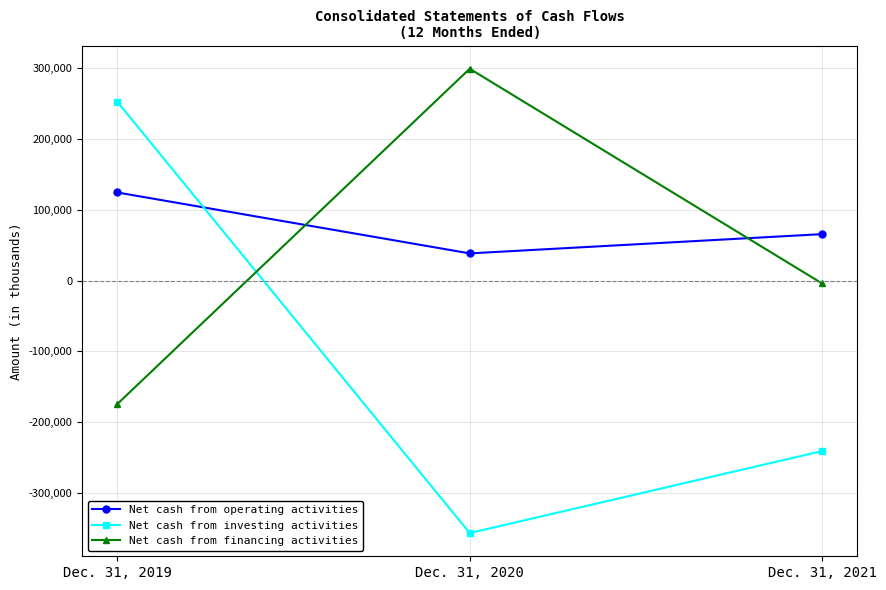

What is the highest value of the Net cash from investing activities series?

252556